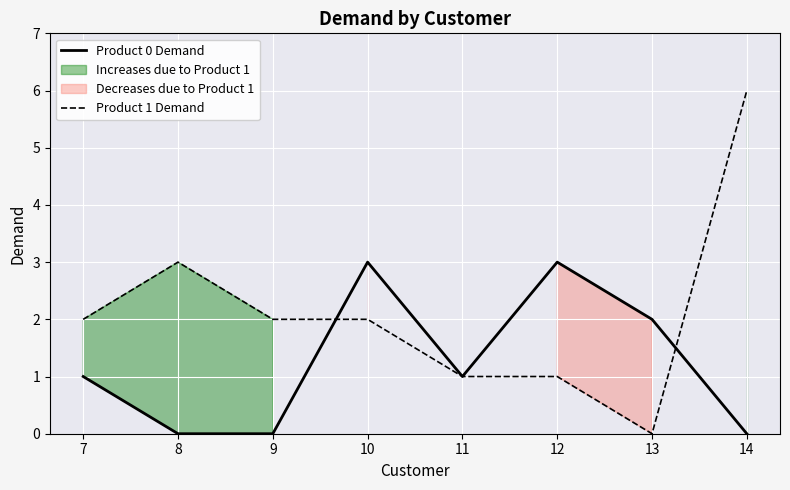

What is the difference between the maximum and minimum values in the Product 1 Demand series?

6